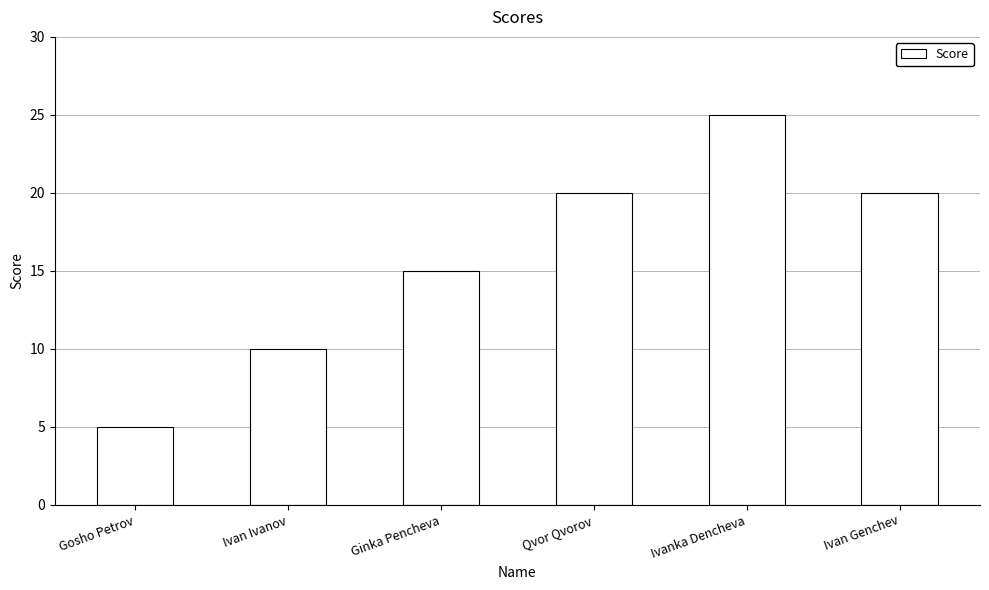

How many data points are less than 20?

3